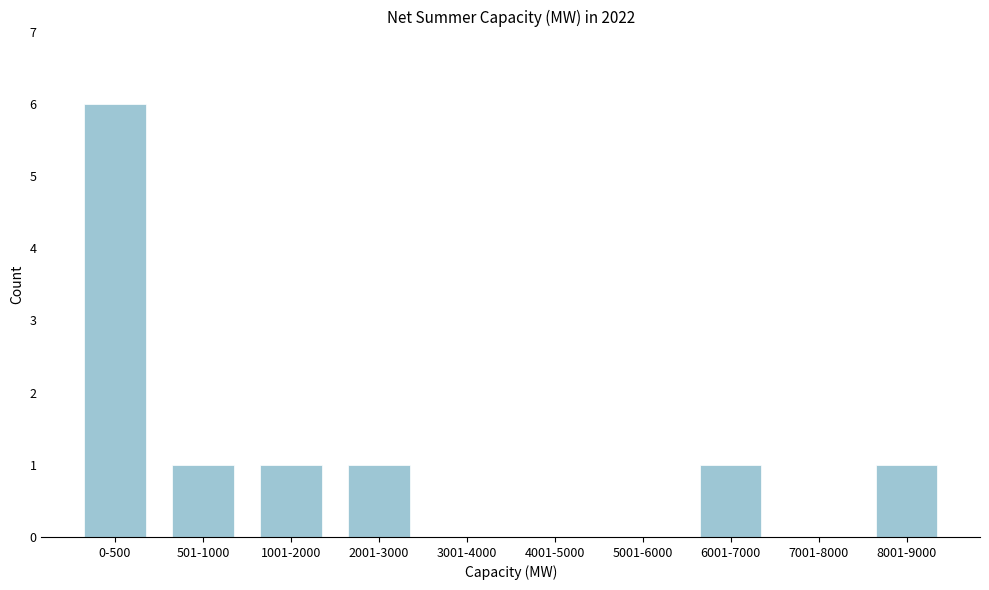

Reading left to right, what are all the values shown in this chart?

0-500=6	501-1000=1	1001-2000=1	2001-3000=1	3001-4000=0	4001-5000=0	5001-6000=0	6001-7000=1	7001-8000=0	8001-9000=1